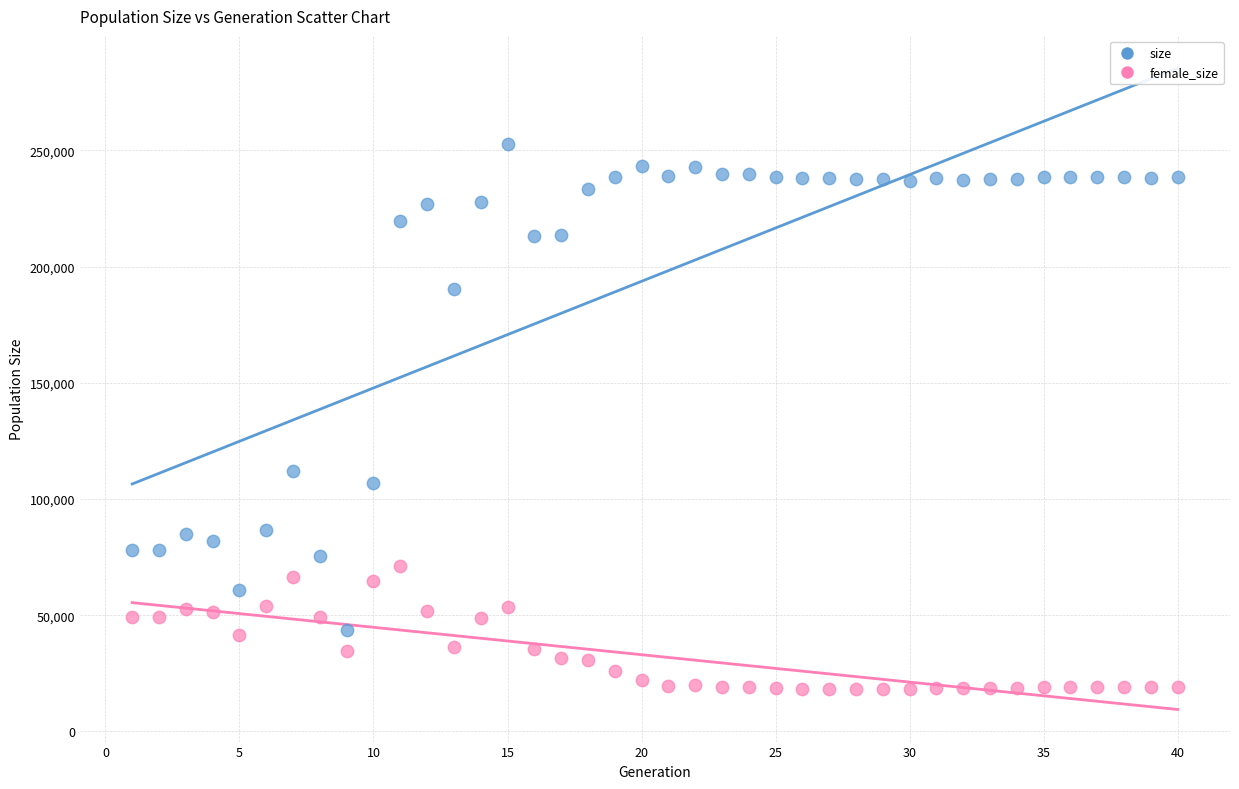

Which series reaches the maximum Y coordinate?

size